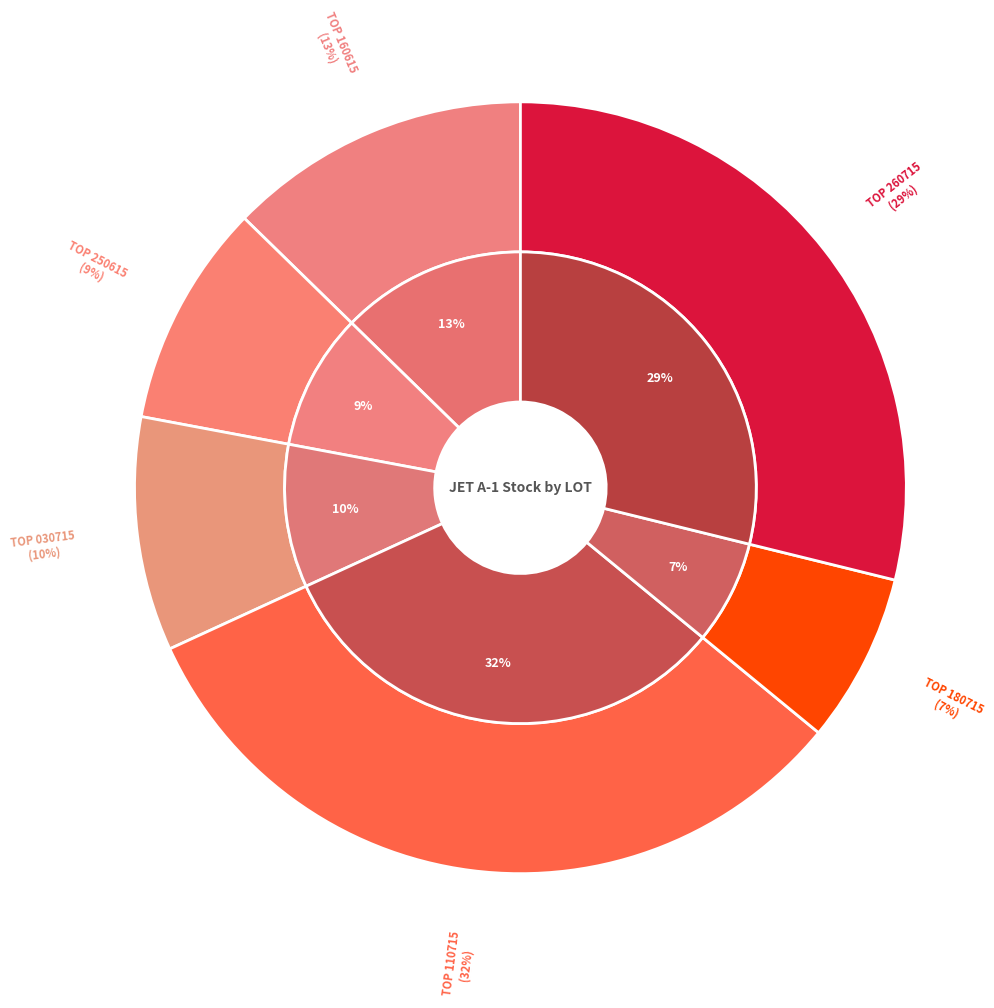

Is there any slice that represents more than half of the pie?

No